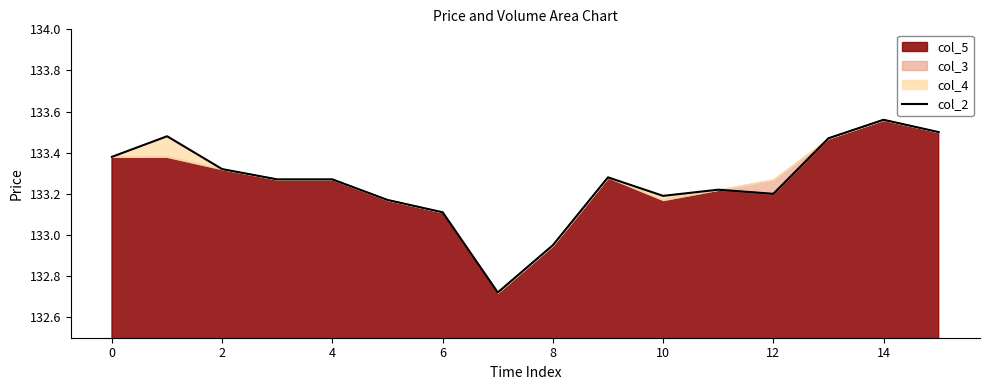

The value of col_2 at 12 is 133.2. True or false?

True